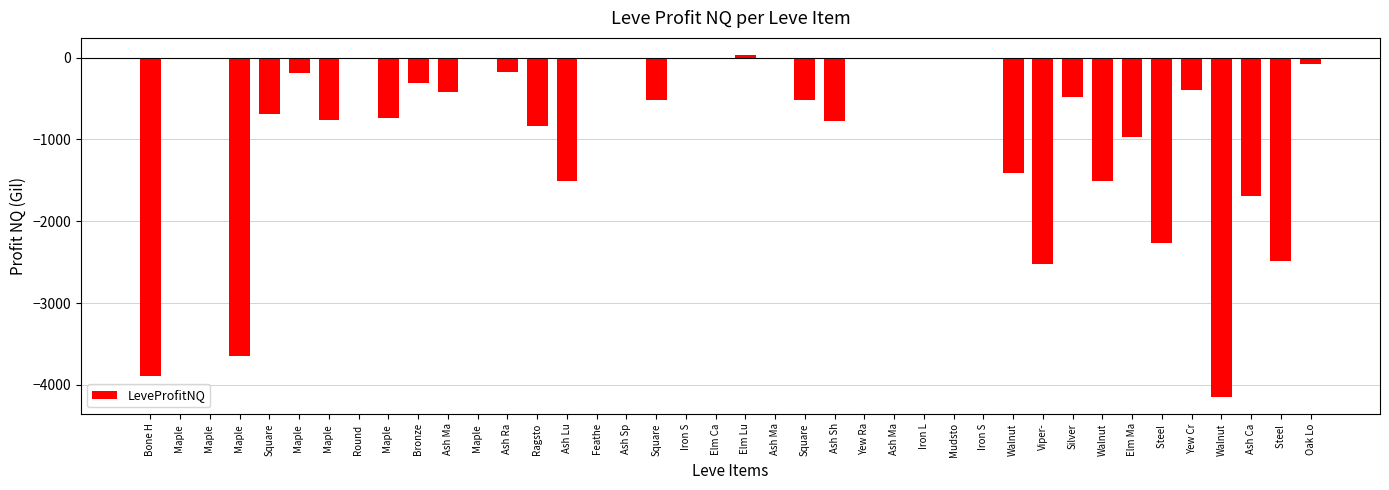

How many series are shown in this chart?

1